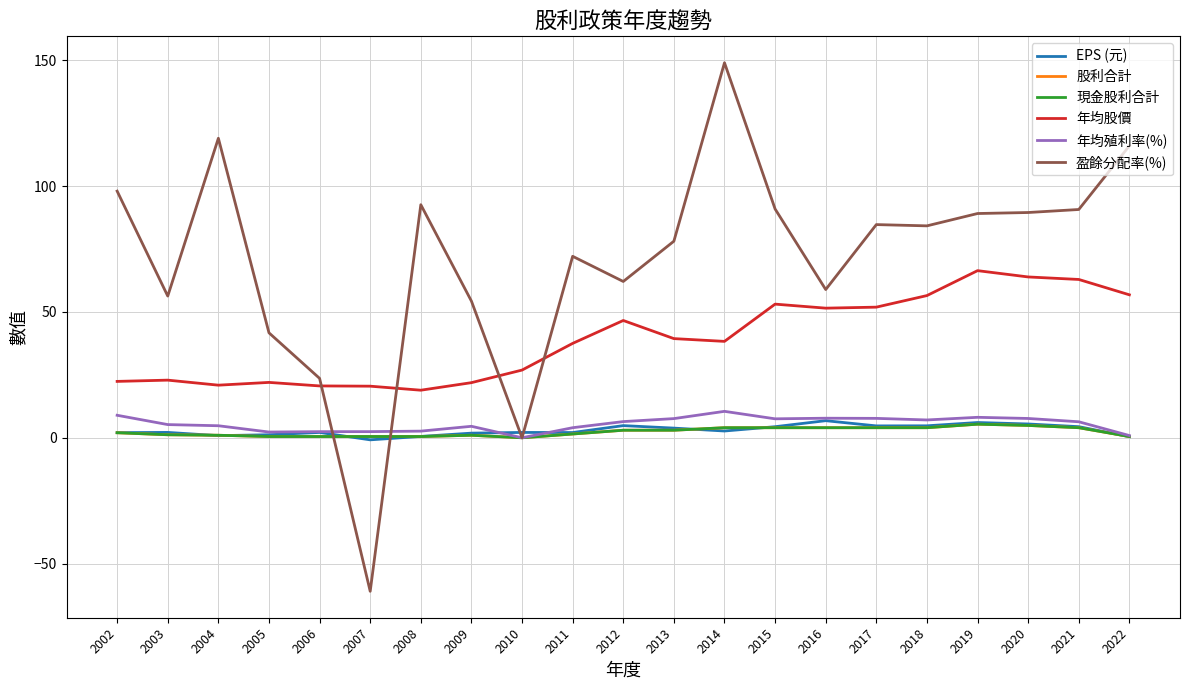

What is the difference between the maximum and second lowest values in the EPS (元) series?

6.4